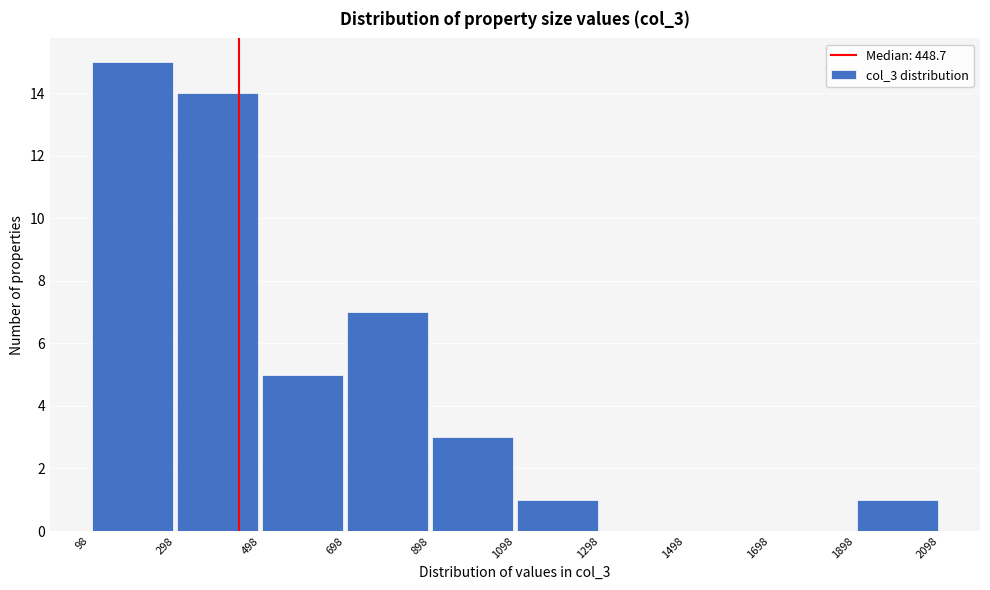

Reading left to right, transcribe this chart: for each bar, give the range it covers on the x-axis and its height. The values are not printed on the chart, so give them approximately, as read against the axis.

98 to 298: 15
298 to 498: 14
498 to 698: 5
698 to 898: 7
898 to 1098: 3
1098 to 1298: 1
1298 to 1498: 0
1498 to 1698: 0
1698 to 1898: 0
1898 to 2098: 1